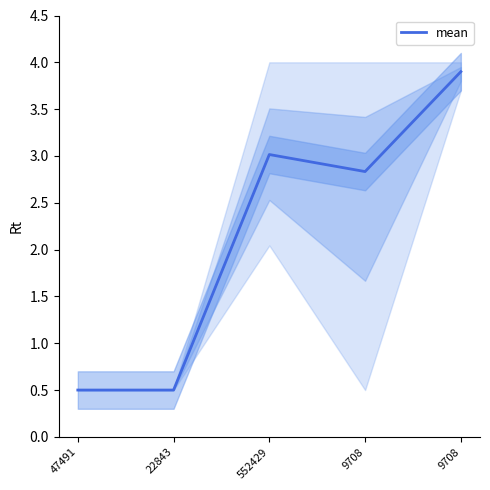

Count the number of categories in the chart.

5